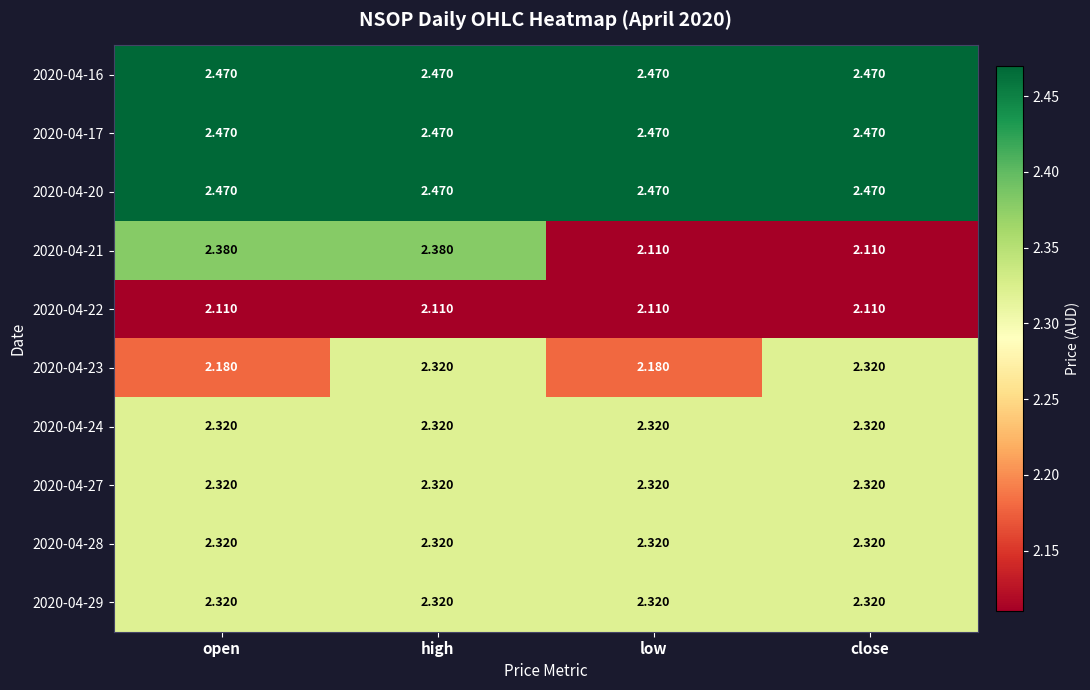

At which category is the sum across all series the highest?

high